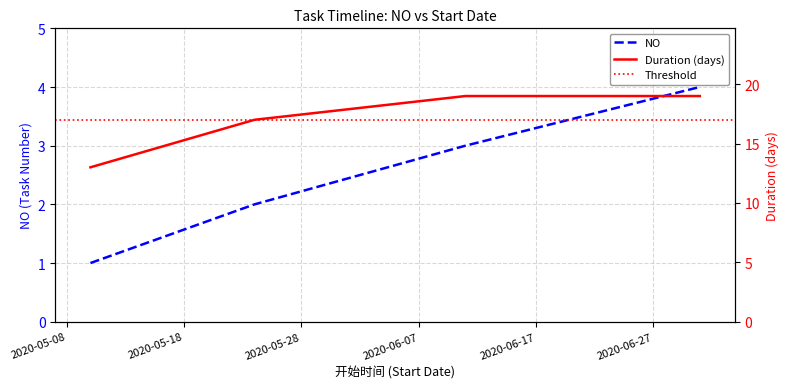

Between 2020-06-11 and 2020-07-01, which is larger?

2020-07-01